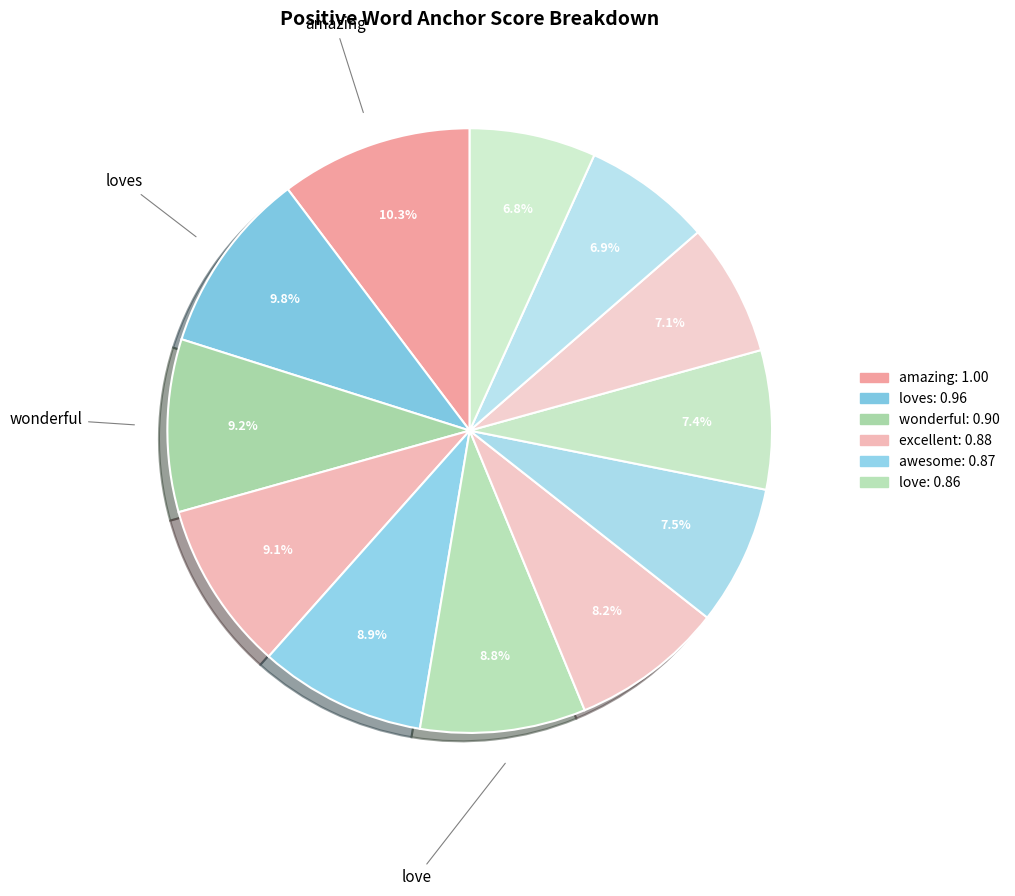

How many segments does this pie chart have?

12